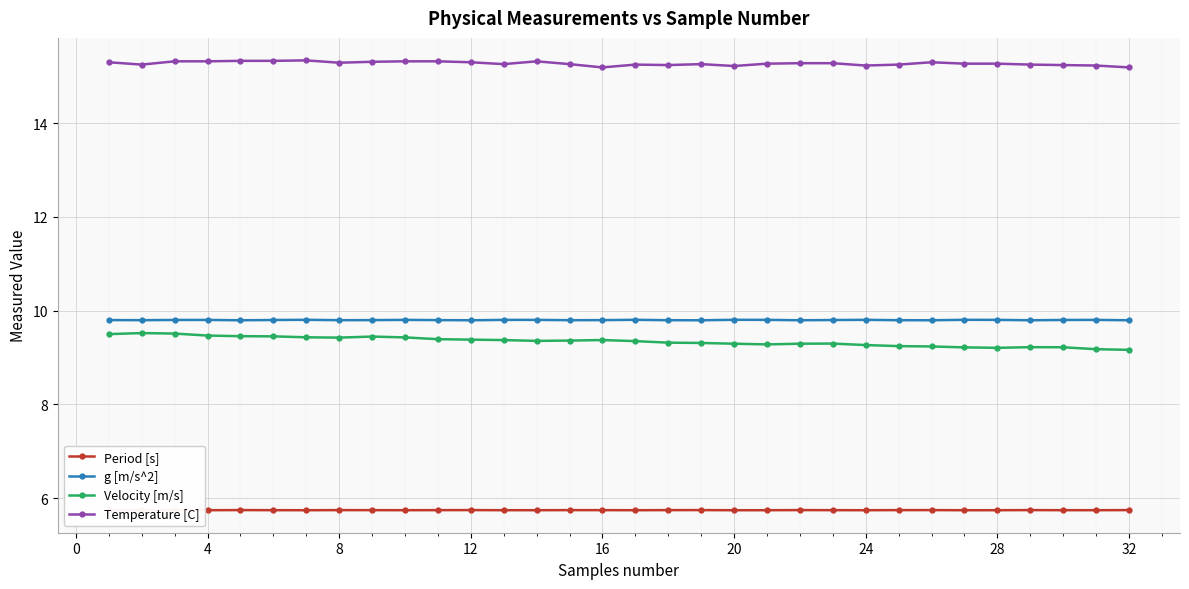

True or false: g [m/s^2] and Temperature [C] cross at least once.

False